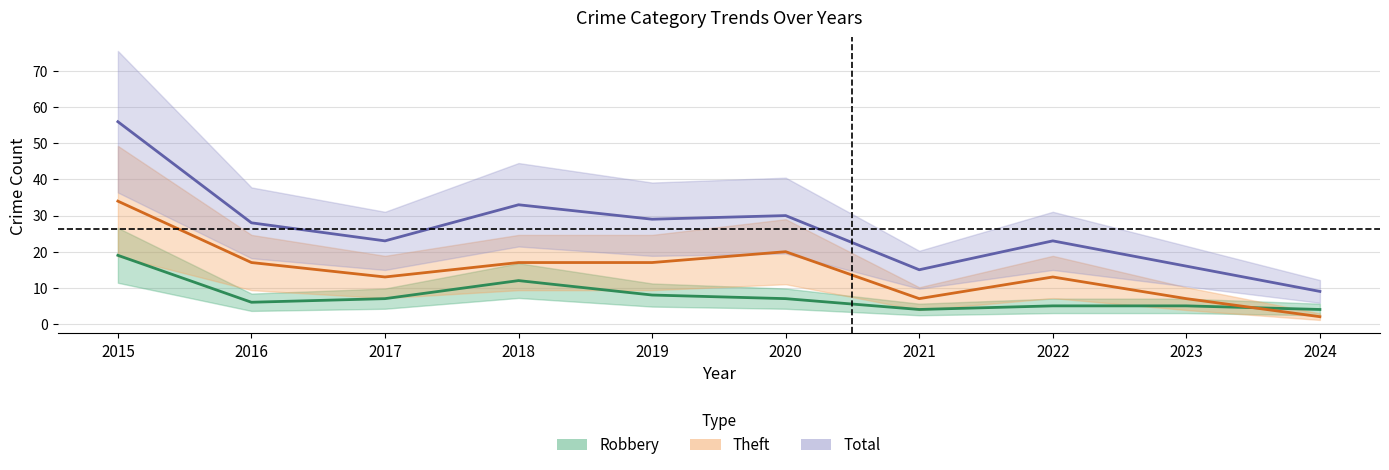

At which label is Theft closest to 18?

2016